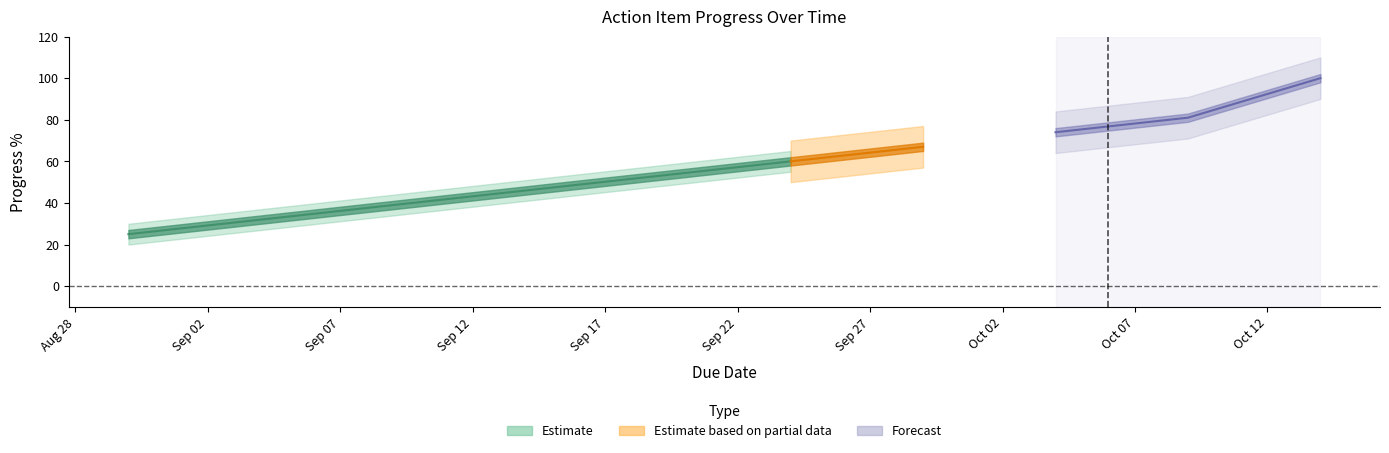

Reading left to right, transcribe all the data shown in this chart.

progress=25	1=32	2=39	3=46	4=53	5=60	6=67	7=74	8=81	9=100